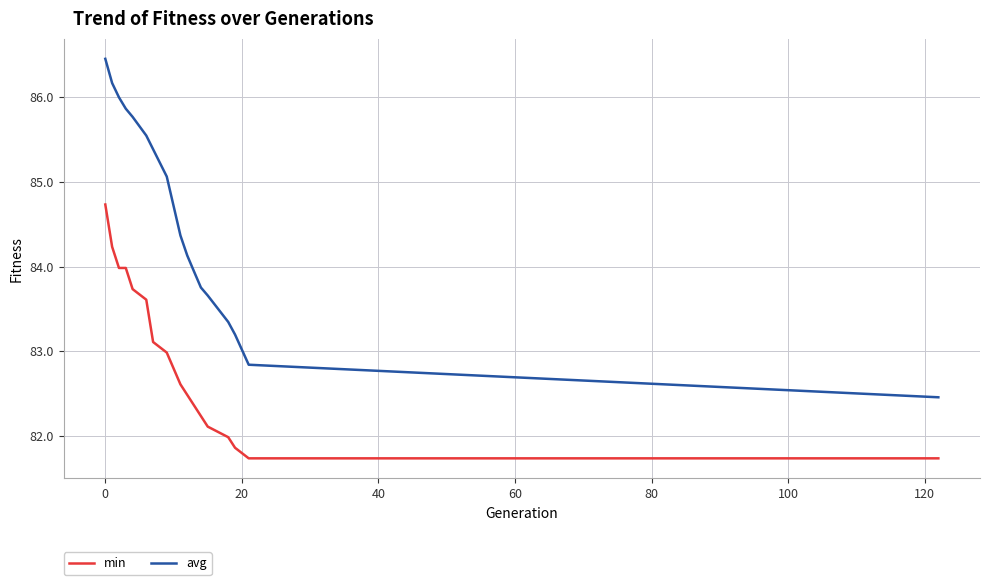

Which series has the largest total across all categories?

avg